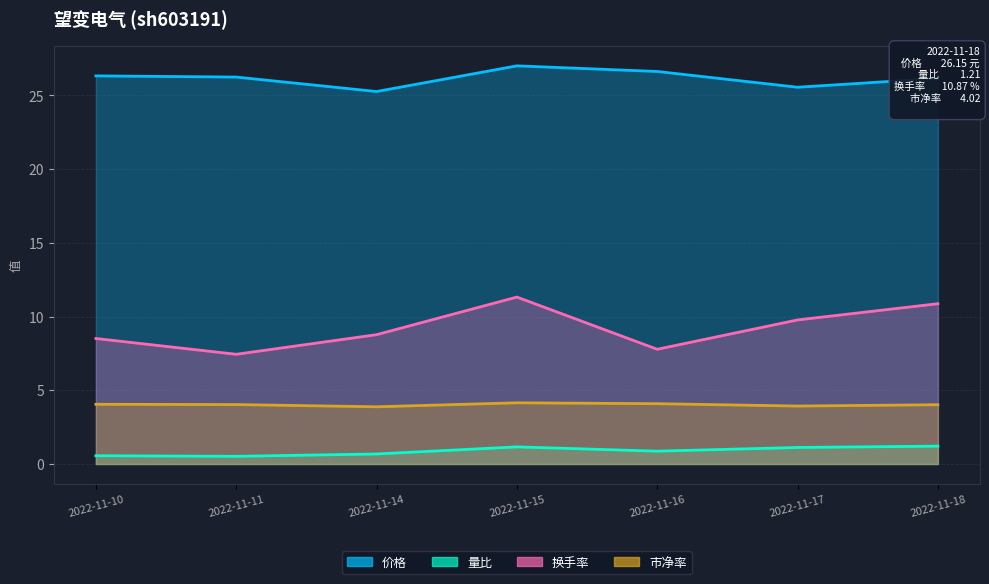

True or false: 市净率 and 换手率 cross at least once.

False